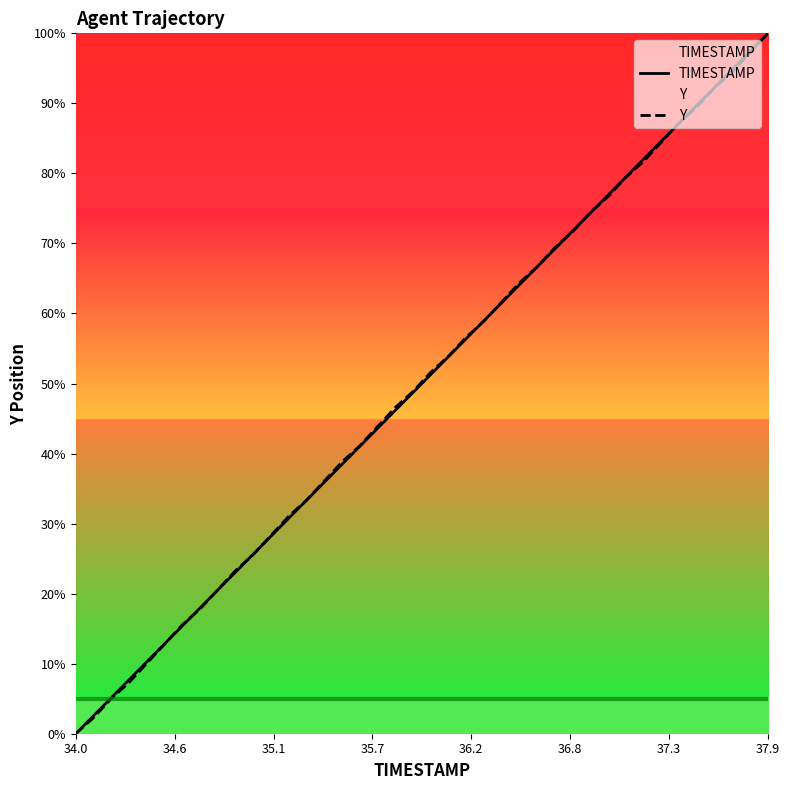

The Y series shows 0.0 at 34.0. True or false?

True